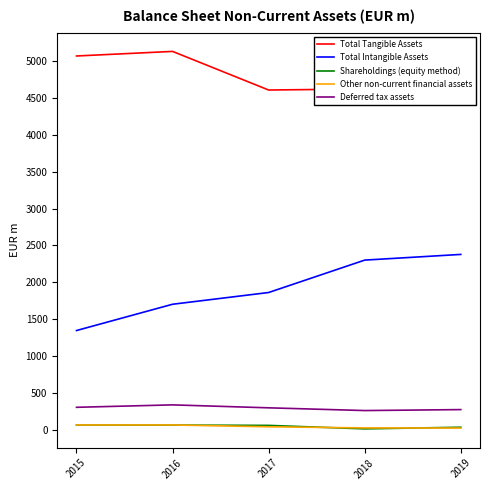

Which series has the widest spread of values?

Total Intangible Assets